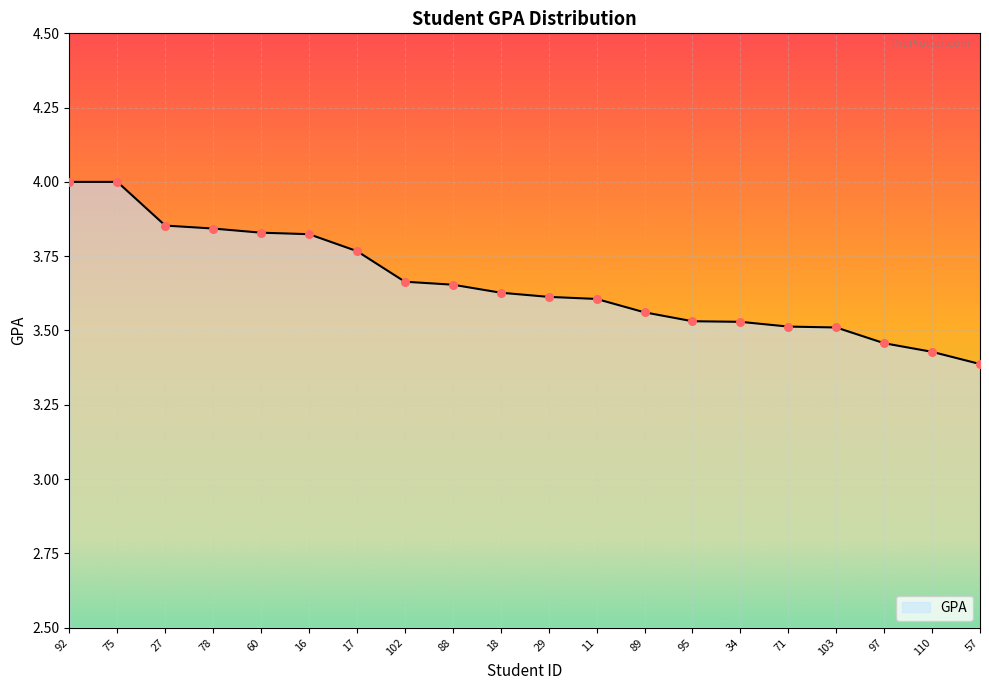

Approximately how many times larger is the value at 16 compared to 78?

1.0